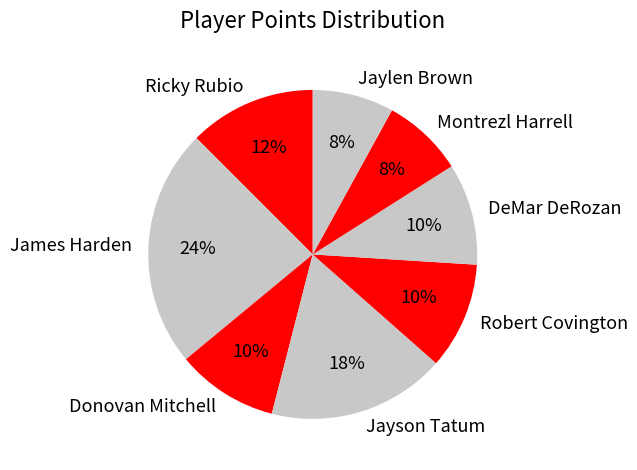

Between James Harden and Donovan Mitchell, which is larger?

James Harden